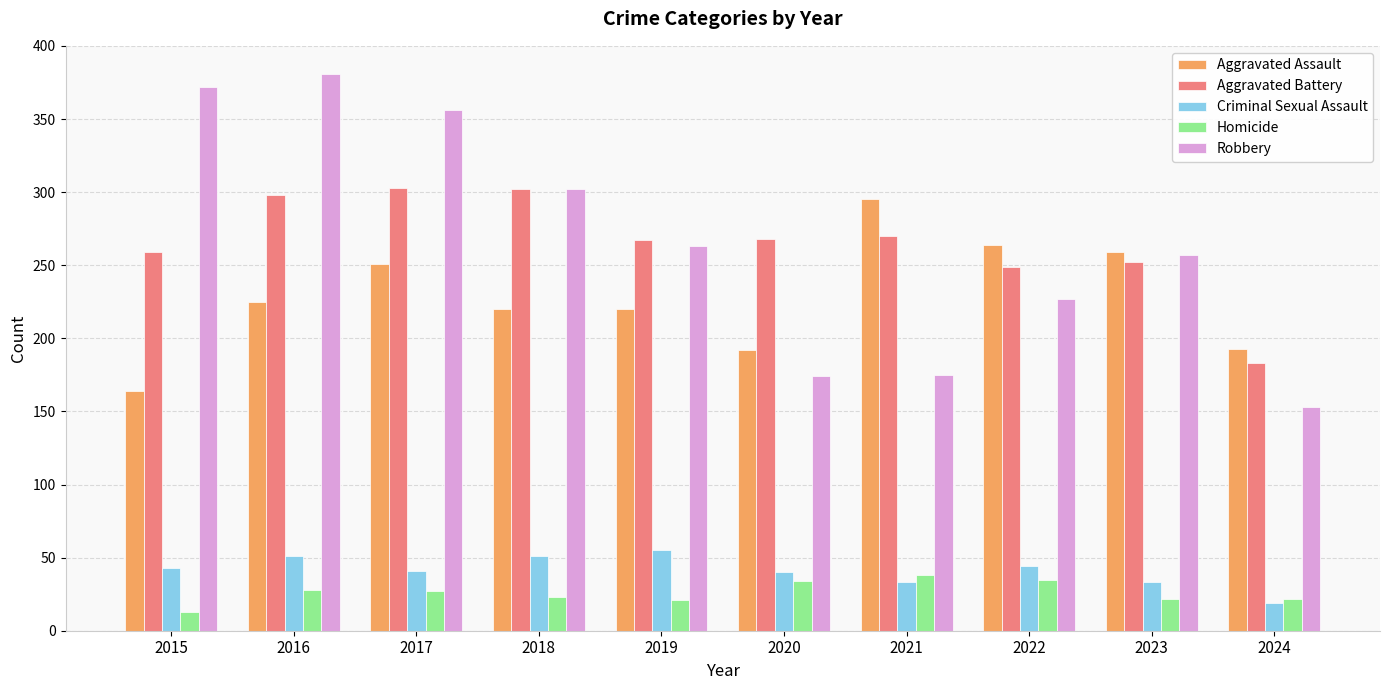

Rank the series at 2022 from lowest to highest value.

Homicide, Criminal Sexual Assault, Robbery, Aggravated Battery, Aggravated Assault